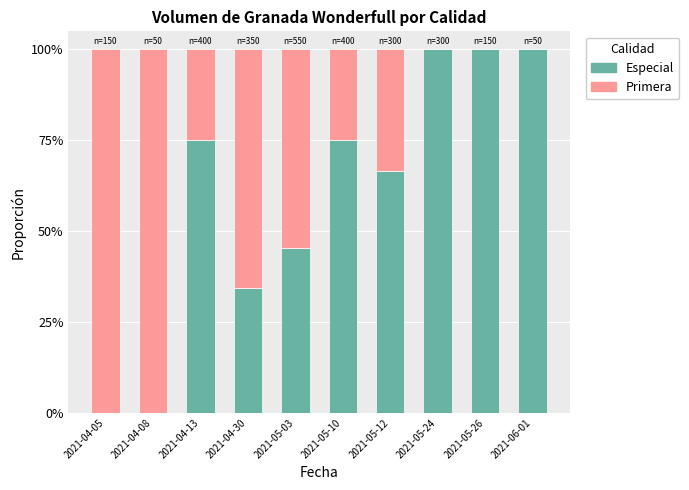

List the labels in order of Primera value, smallest first.

2021-05-24, 2021-05-26, 2021-06-01, 2021-04-13, 2021-05-10, 2021-05-12, 2021-05-03, 2021-04-30, 2021-04-05, 2021-04-08